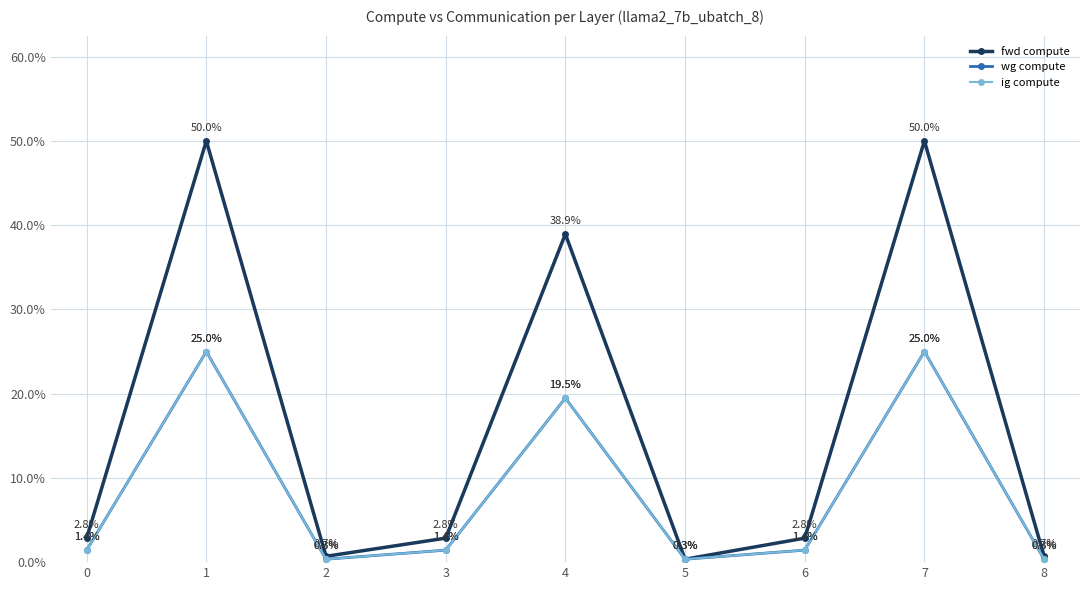

Read the ig compute value at 5.

0.3